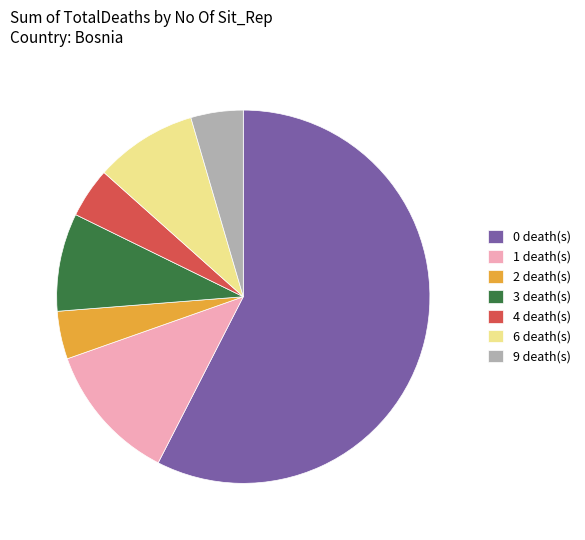

Which category has the biggest portion of the pie?

0 death(s)